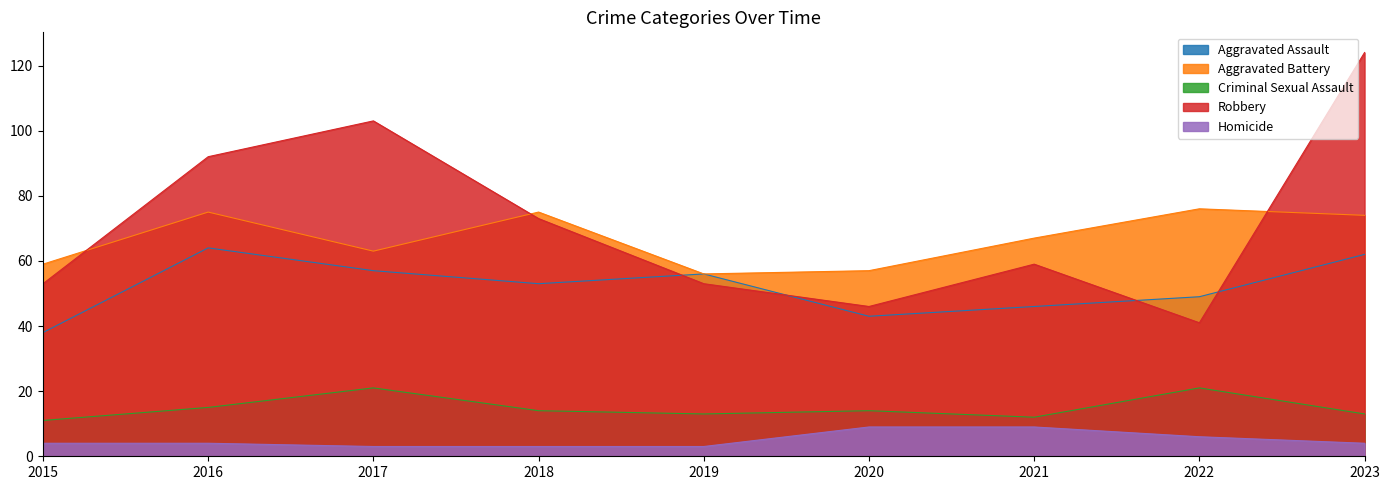

True or false: Robbery has more than 0 points higher than both neighbors.

True